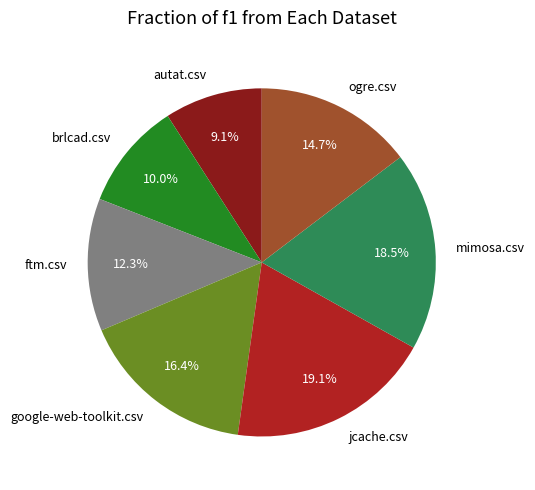

What percentage is the autat.csv slice, to the nearest percent?

9%